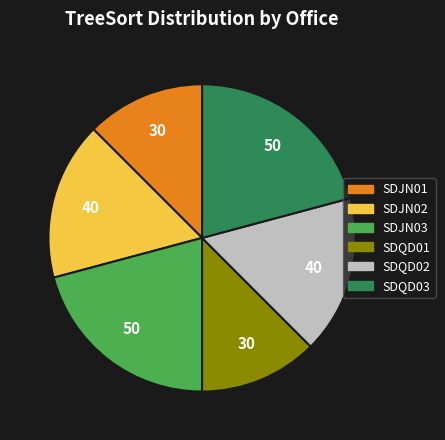

True or false: SDJN01 accounts for 1% of the total.

False